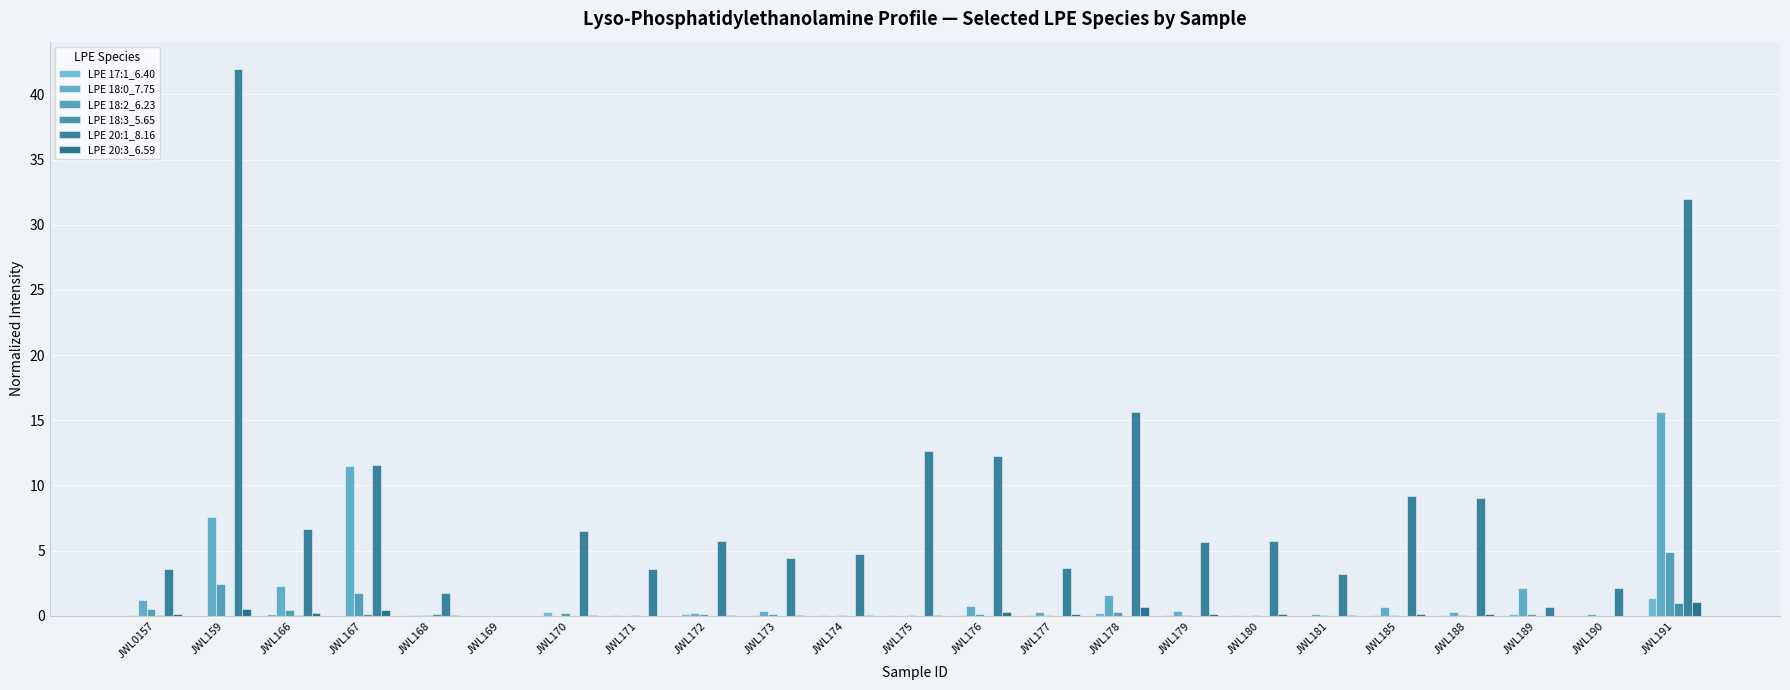

Reading right to left, extract all data points from this chart.

LPE 17:1_6.40: JWL191=1.3	JWL190=0.0	JWL189=0.2	JWL188=0.0	JWL185=0.0	JWL181=0.0	JWL180=0.0	JWL179=0.0	JWL178=0.2	JWL177=0.0	JWL176=0.1	JWL175=0.0	JWL174=0.0	JWL173=0.0	JWL172=0.2	JWL171=0.1	JWL170=0.3	JWL169=0.0	JWL168=0.0	JWL167=0.0	JWL166=0.1	JWL159=0.0	JWL0157=0.1
LPE 18:0_7.75: JWL191=15.6	JWL190=0.1	JWL189=2.2	JWL188=0.3	JWL185=0.7	JWL181=0.1	JWL180=0.0	JWL179=0.4	JWL178=1.6	JWL177=0.3	JWL176=0.7	JWL175=0.0	JWL174=0.0	JWL173=0.4	JWL172=0.2	JWL171=0.0	JWL170=0.0	JWL169=0.0	JWL168=0.1	JWL167=11.5	JWL166=2.3	JWL159=7.6	JWL0157=1.2
LPE 18:2_6.23: JWL191=4.9	JWL190=0.0	JWL189=0.1	JWL188=0.0	JWL185=0.1	JWL181=0.0	JWL180=0.1	JWL179=0.1	JWL178=0.3	JWL177=0.1	JWL176=0.1	JWL175=0.0	JWL174=0.1	JWL173=0.1	JWL172=0.1	JWL171=0.1	JWL170=0.2	JWL169=0.0	JWL168=0.0	JWL167=1.7	JWL166=0.5	JWL159=2.4	JWL0157=0.5
LPE 18:3_5.65: JWL191=1.0	JWL190=0.0	JWL189=0.0	JWL188=0.0	JWL185=0.0	JWL181=0.0	JWL180=0.0	JWL179=0.0	JWL178=0.0	JWL177=0.0	JWL176=0.0	JWL175=0.0	JWL174=0.0	JWL173=0.0	JWL172=0.0	JWL171=0.0	JWL170=0.0	JWL169=0.0	JWL168=0.1	JWL167=0.2	JWL166=0.1	JWL159=0.0	JWL0157=0.1
LPE 20:1_8.16: JWL191=32.0	JWL190=2.1	JWL189=0.7	JWL188=9.0	JWL185=9.2	JWL181=3.2	JWL180=5.8	JWL179=5.7	JWL178=15.6	JWL177=3.7	JWL176=12.3	JWL175=12.6	JWL174=4.7	JWL173=4.4	JWL172=5.7	JWL171=3.6	JWL170=6.5	JWL169=0.0	JWL168=1.8	JWL167=11.6	JWL166=6.7	JWL159=41.9	JWL0157=3.6
LPE 20:3_6.59: JWL191=1.0	JWL190=0.0	JWL189=0.0	JWL188=0.2	JWL185=0.1	JWL181=0.1	JWL180=0.2	JWL179=0.1	JWL178=0.7	JWL177=0.2	JWL176=0.3	JWL175=0.1	JWL174=0.0	JWL173=0.0	JWL172=0.0	JWL171=0.0	JWL170=0.0	JWL169=0.0	JWL168=0.1	JWL167=0.4	JWL166=0.2	JWL159=0.6	JWL0157=0.2